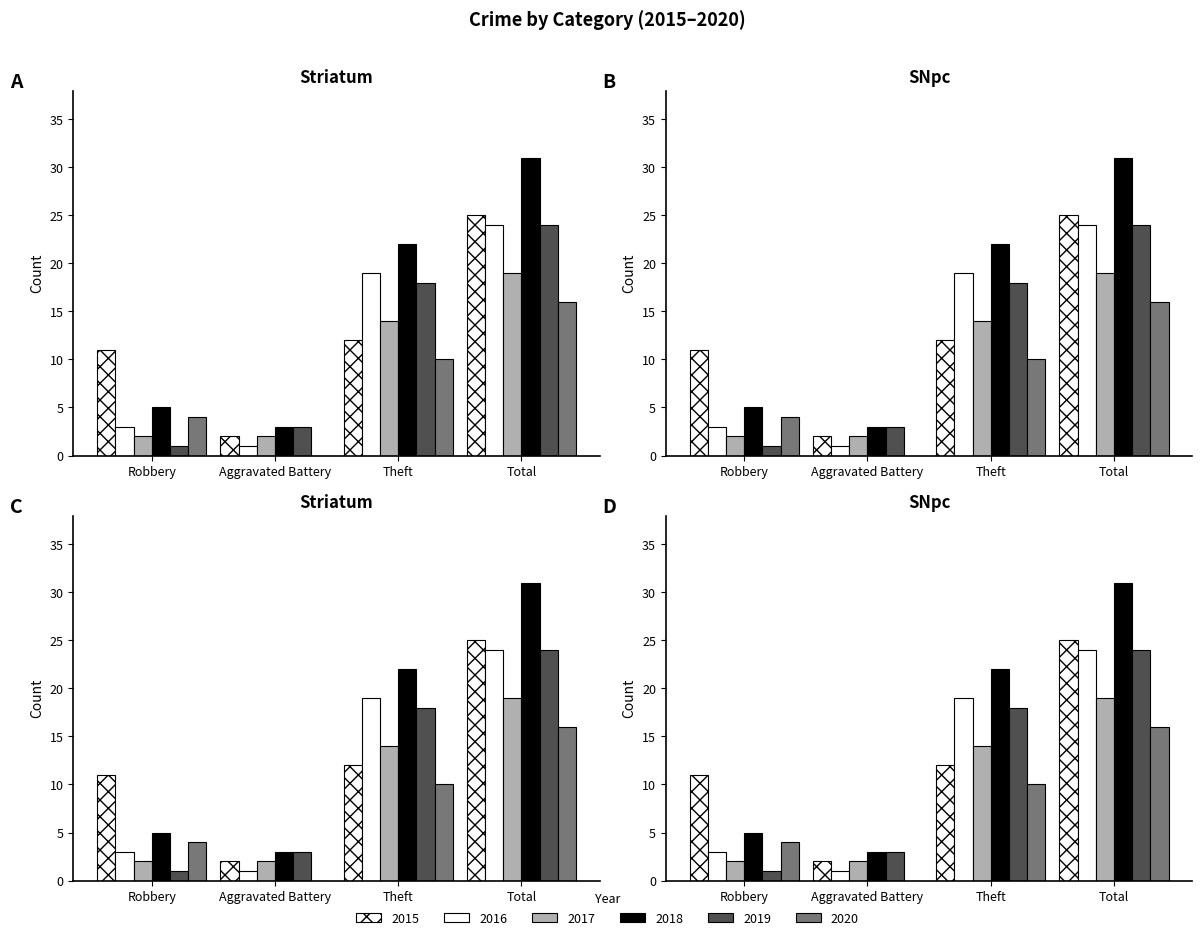

What are all the series names shown in the legend?

2015, 2016, 2017, 2018, 2019, 2020